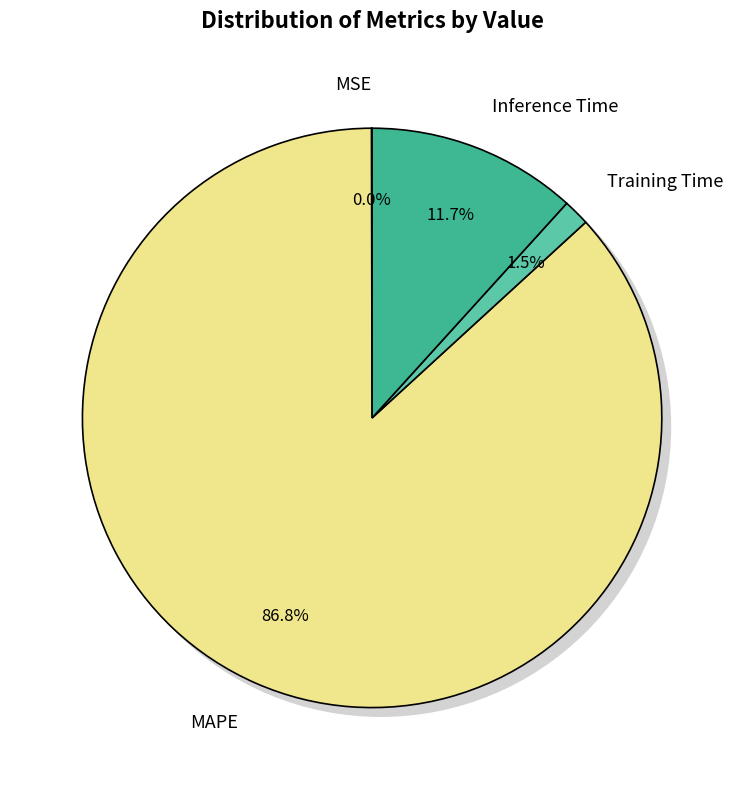

To the nearest percent, what percentage of the pie is Inference Time?

12%